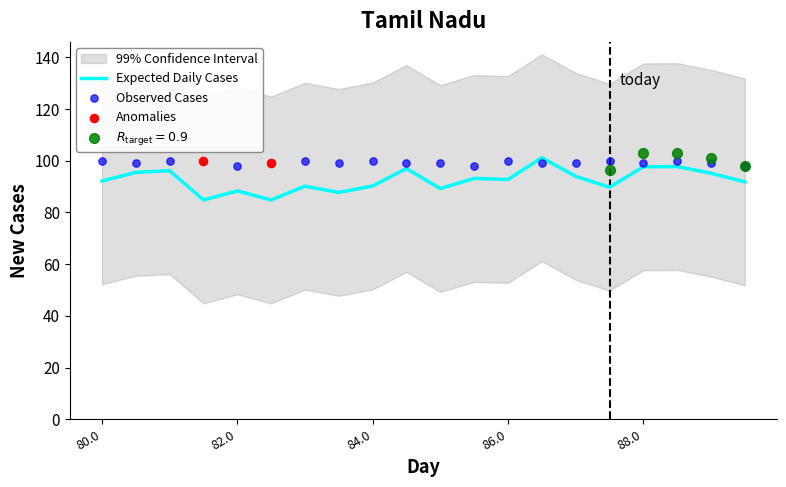

Is it true that Expected Daily Cases equals 97.7 at 88.0?

True